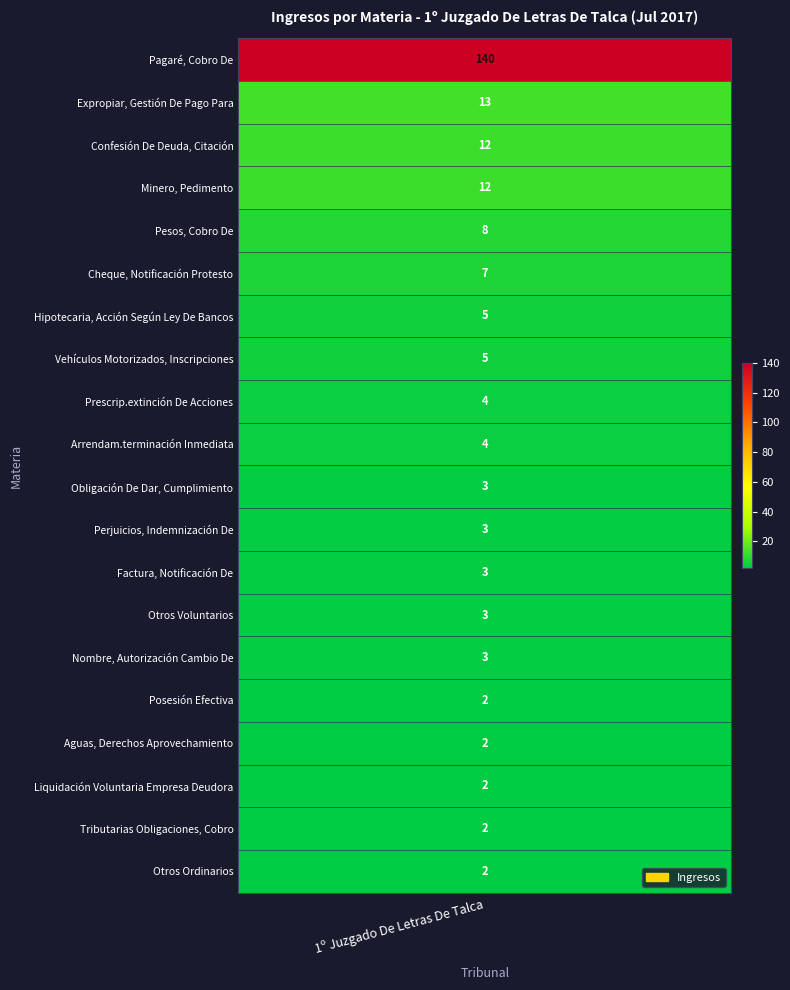

The value at Expropiar, Gestión De Pago Para is 6. True or false?

False